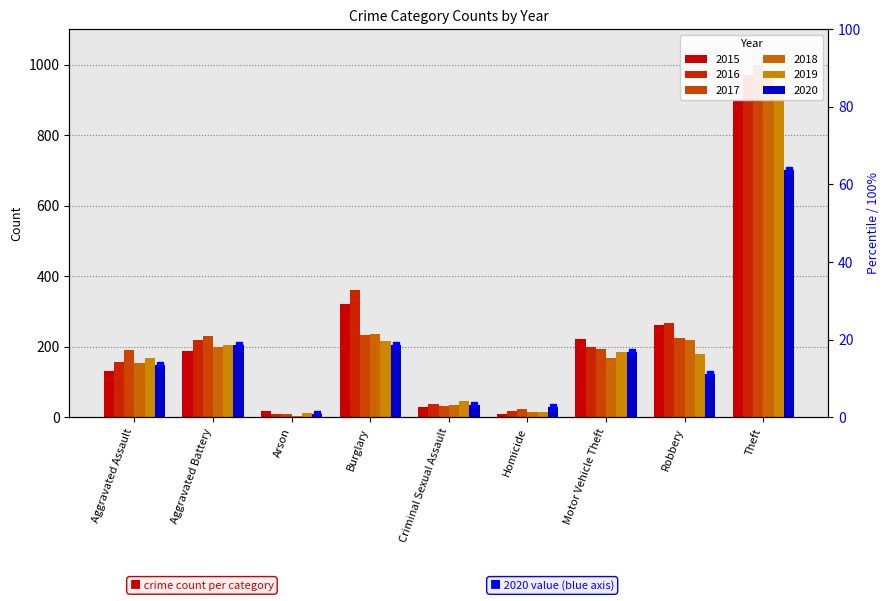

Which label corresponds to the smallest value in the chart?

Arson